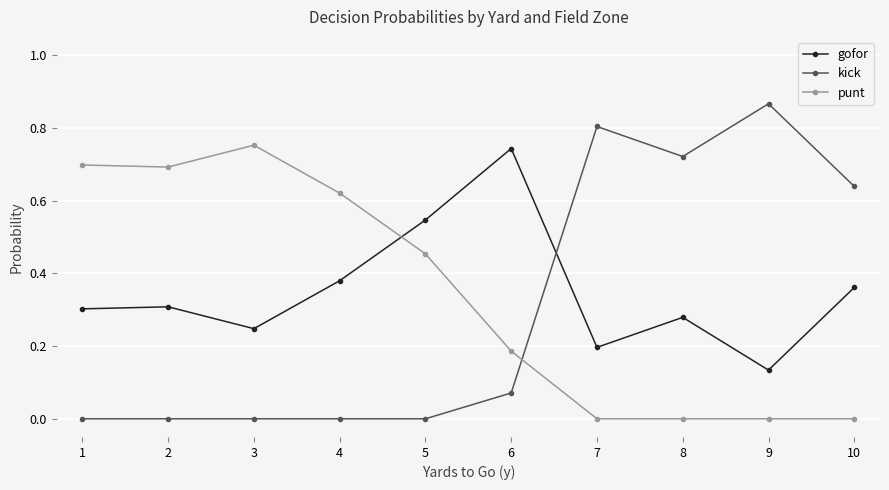

Is it true that gofor equals 0.4 at 1?

False